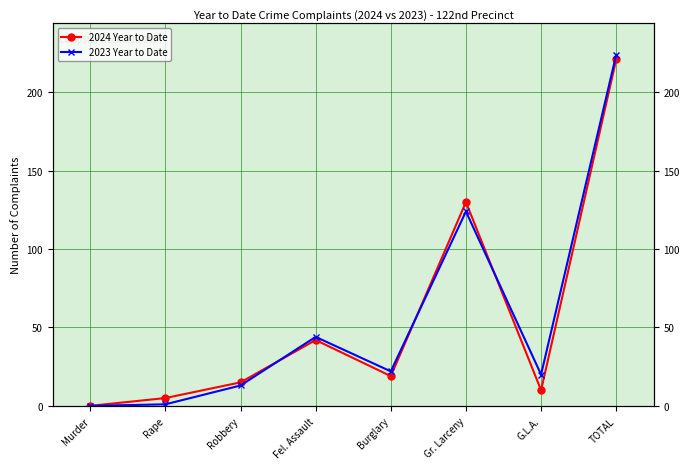

What are all the series names shown in the legend?

2024 Year to Date, 2023 Year to Date